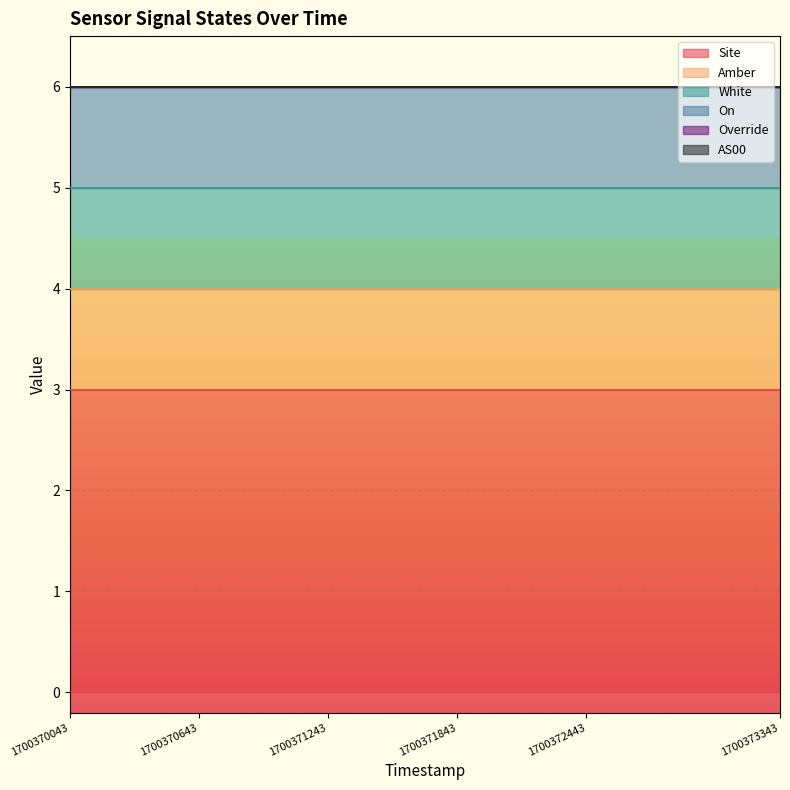

How many series are shown in this chart?

6